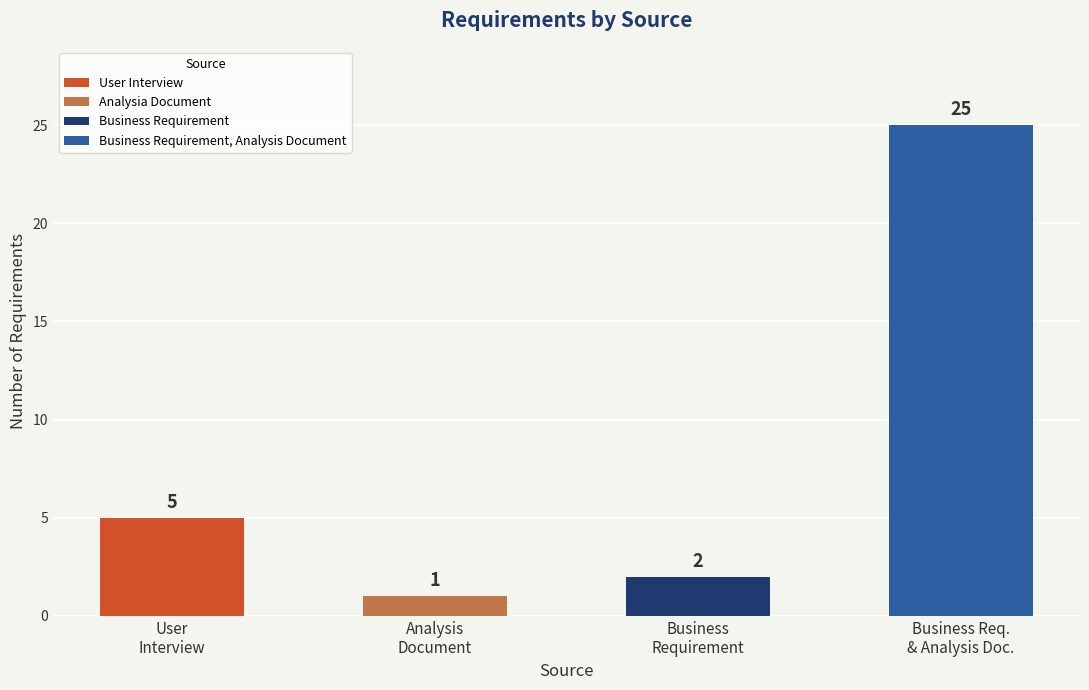

Between Business Requirement and User Interview, which is larger?

User Interview